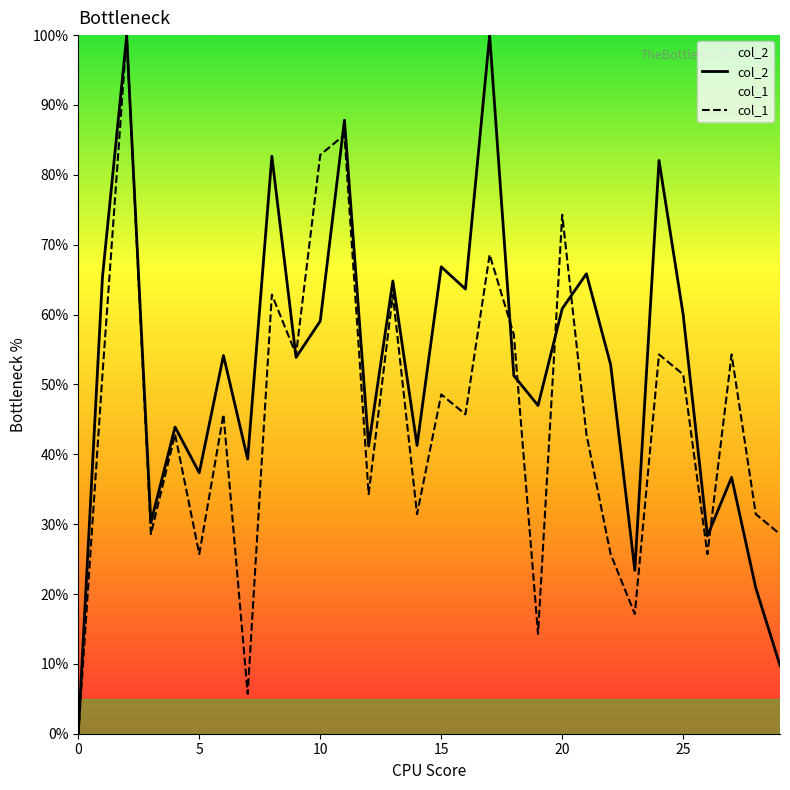

What is the difference between the col_2 values at 25 and 5?

22.6